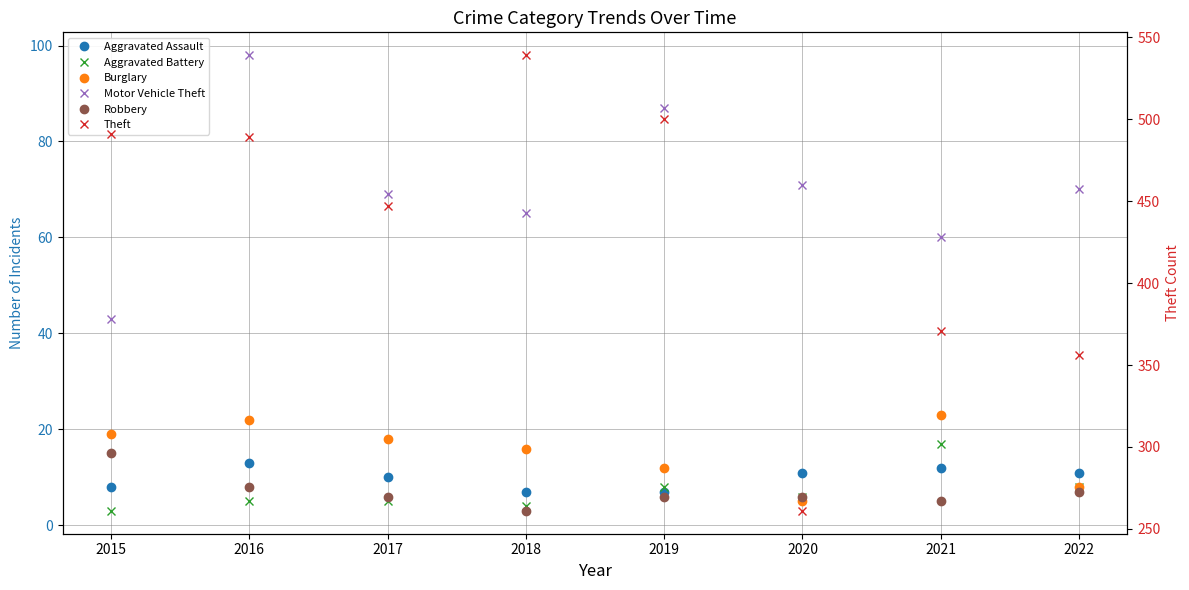

Between 2016 and 2021, which series saw the biggest shift?

Theft